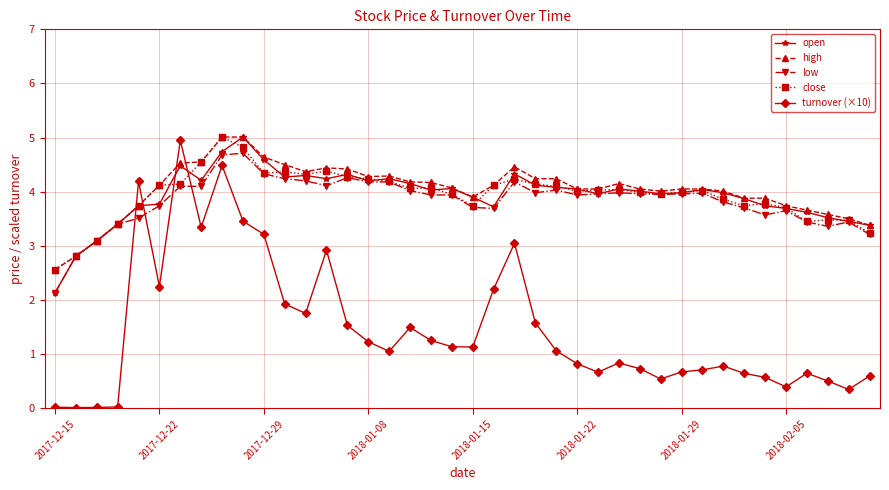

True or false: close has more than 1 points higher than both neighbors.

True